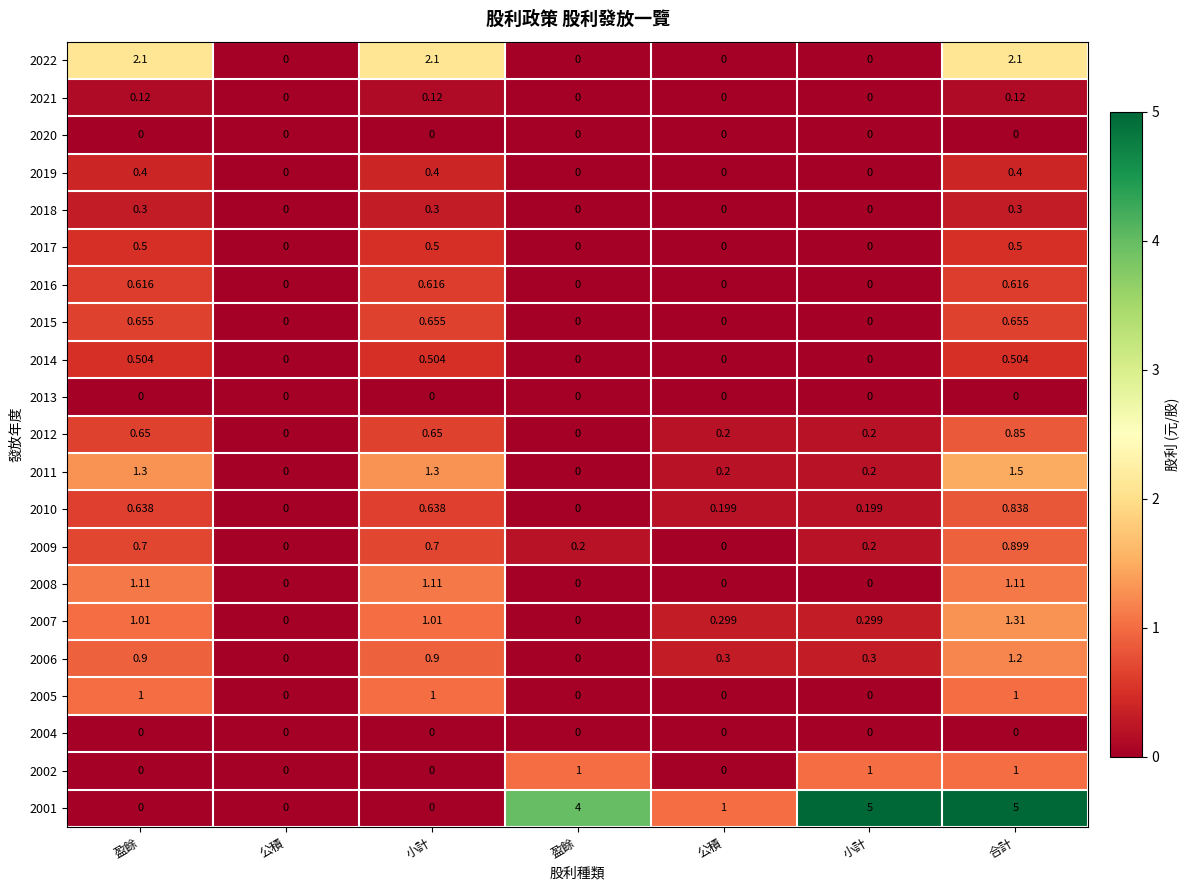

How many positive values does the 2019 series have?

3